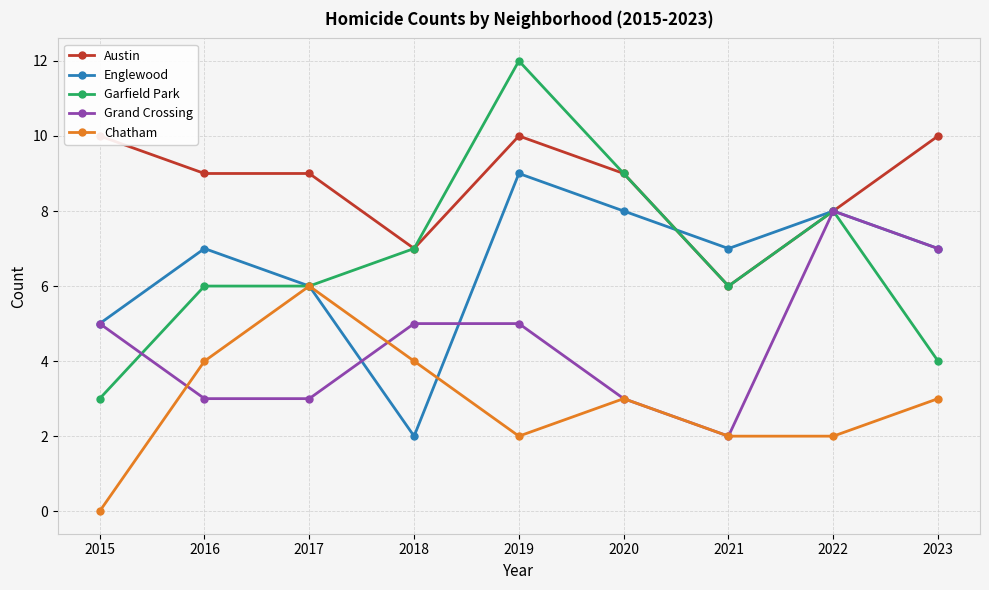

List the series in order of their peak value, highest first.

Garfield Park, Austin, Englewood, Grand Crossing, Chatham